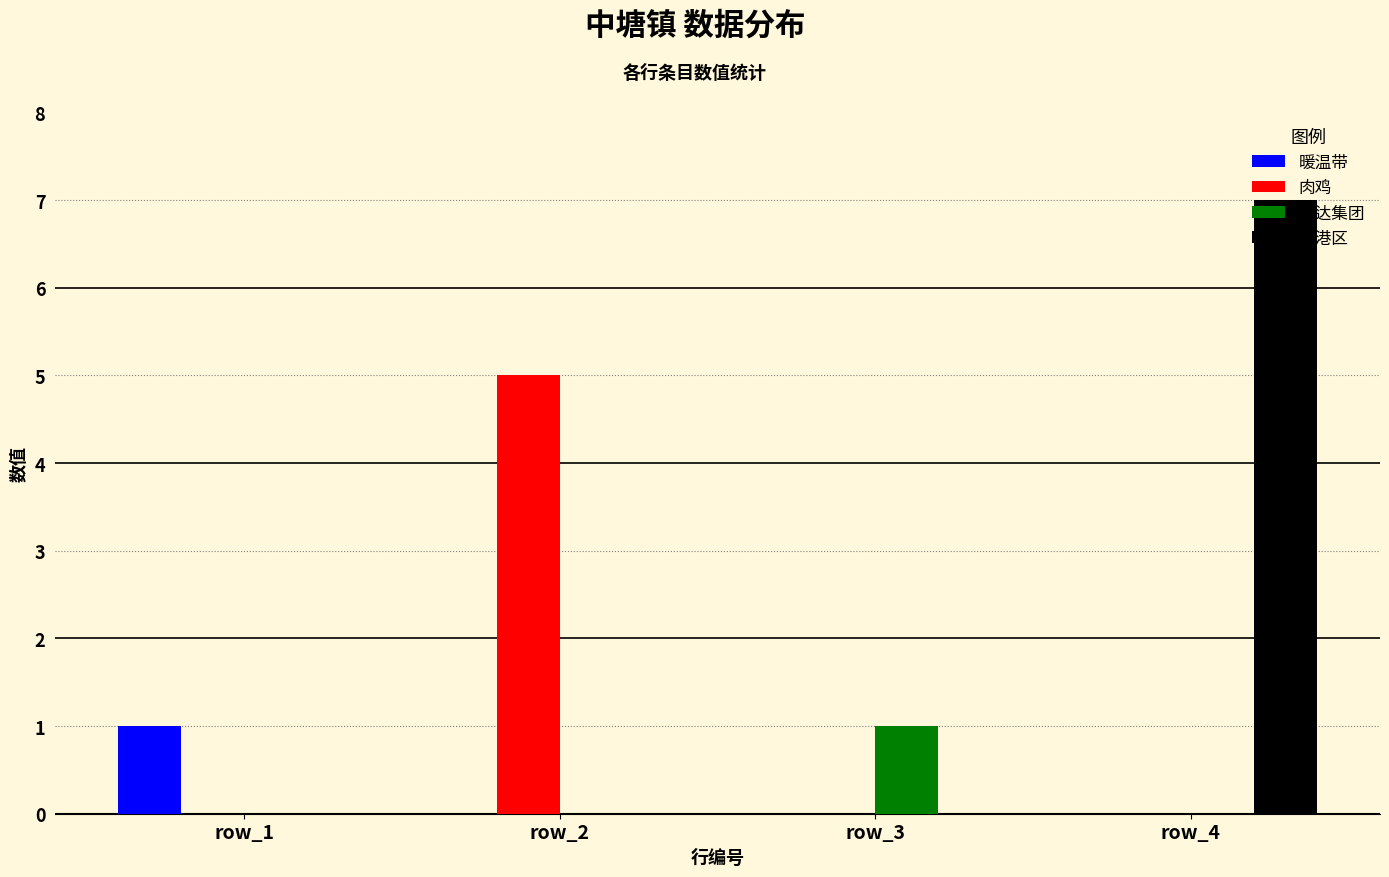

True or false: 大港区 has a value of 7 at row_4.

True